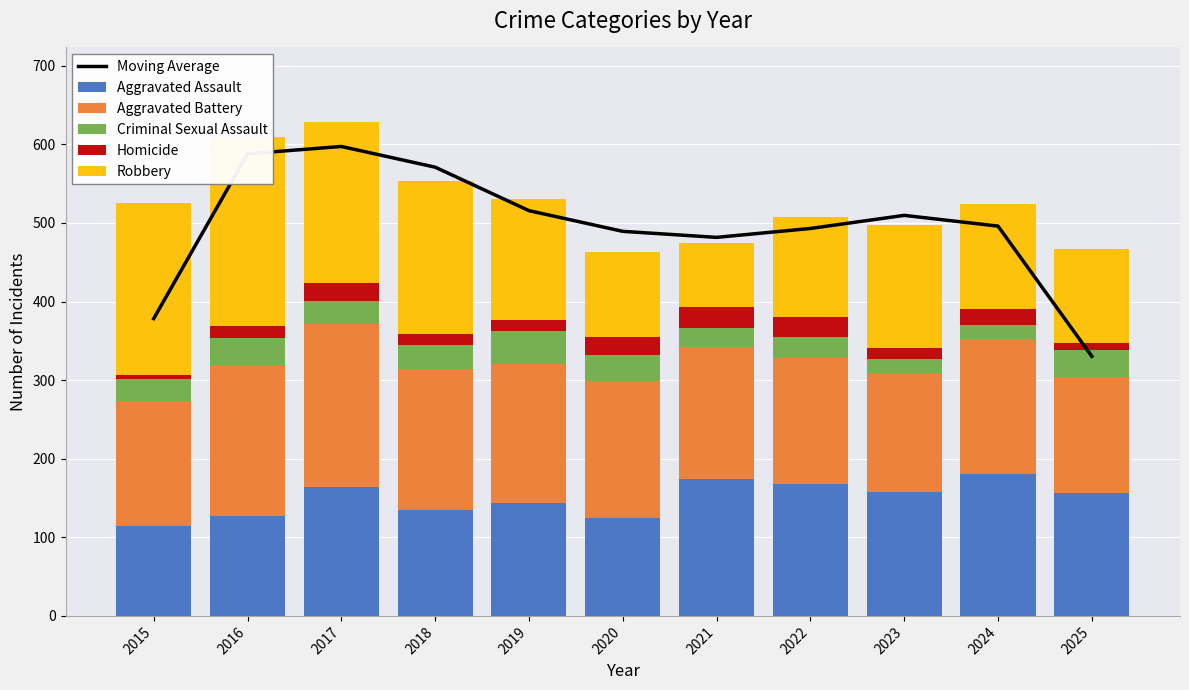

At how many categories does at least one series exceed 396?

9